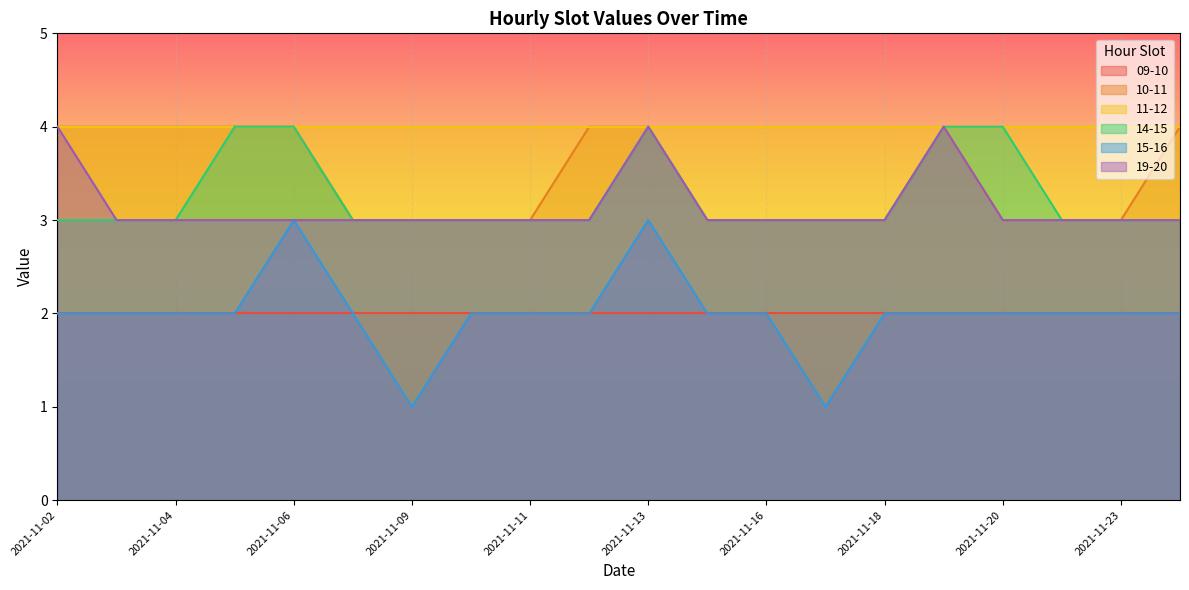

True or false: 09-10 and 14-15 intersect in this chart.

False